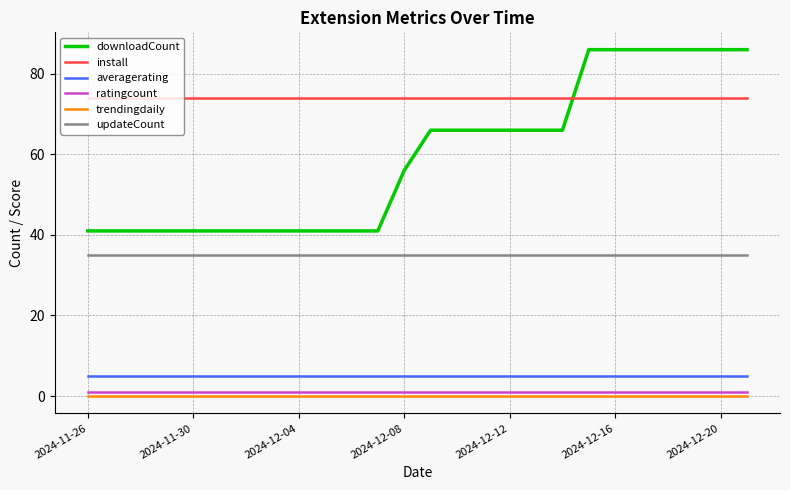

True or false: averagerating and downloadCount intersect in this chart.

False